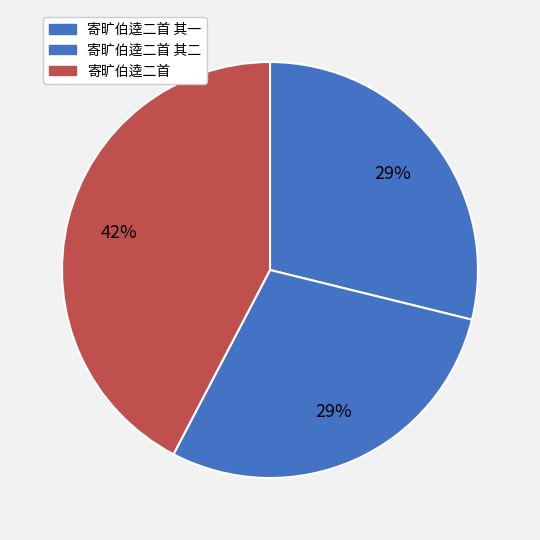

Which category has the smallest portion of the pie?

寄旷伯逵二首 其一